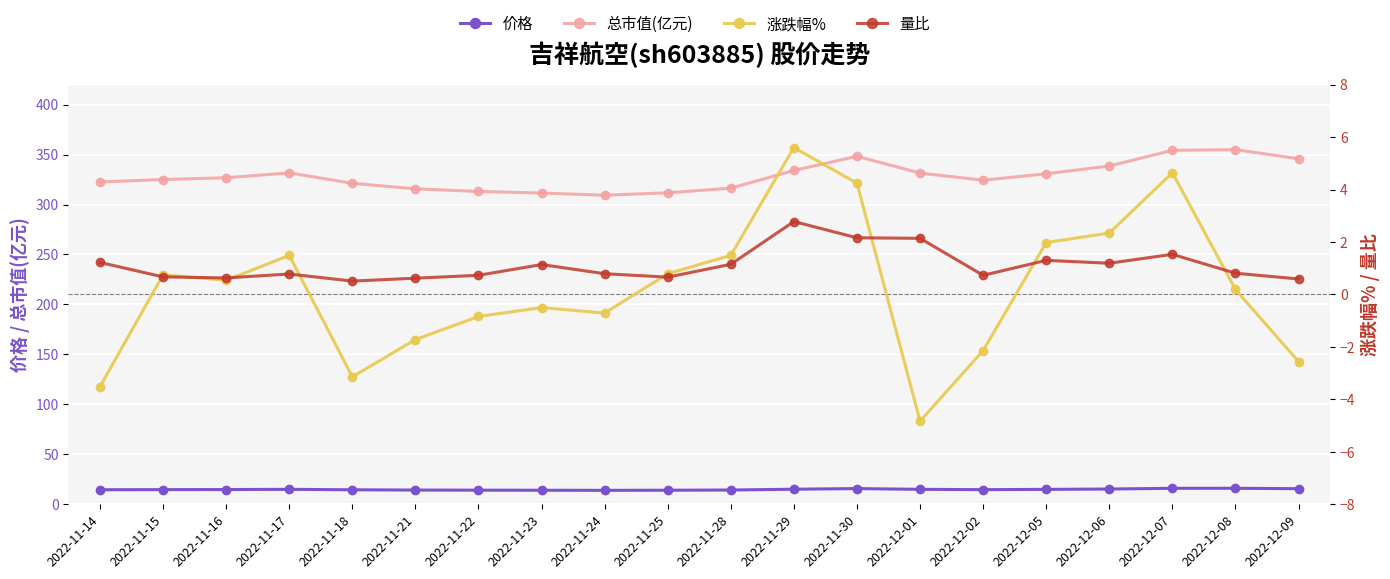

True or false: 价格 has a value of 24.7 at 2022-11-30.

False